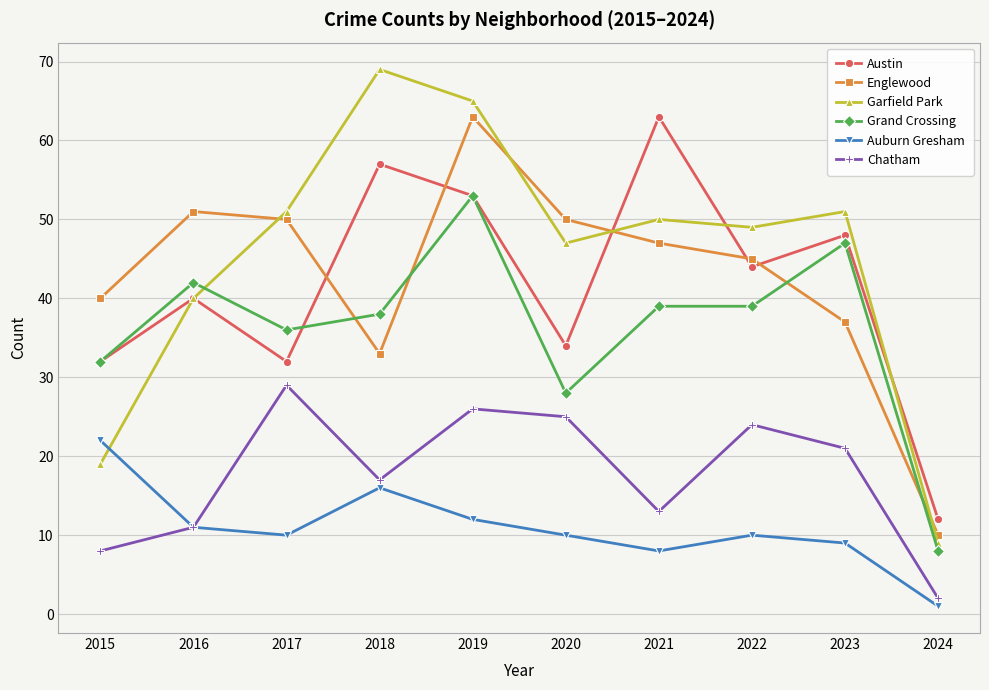

Where is the first local maximum for Grand Crossing?

2016